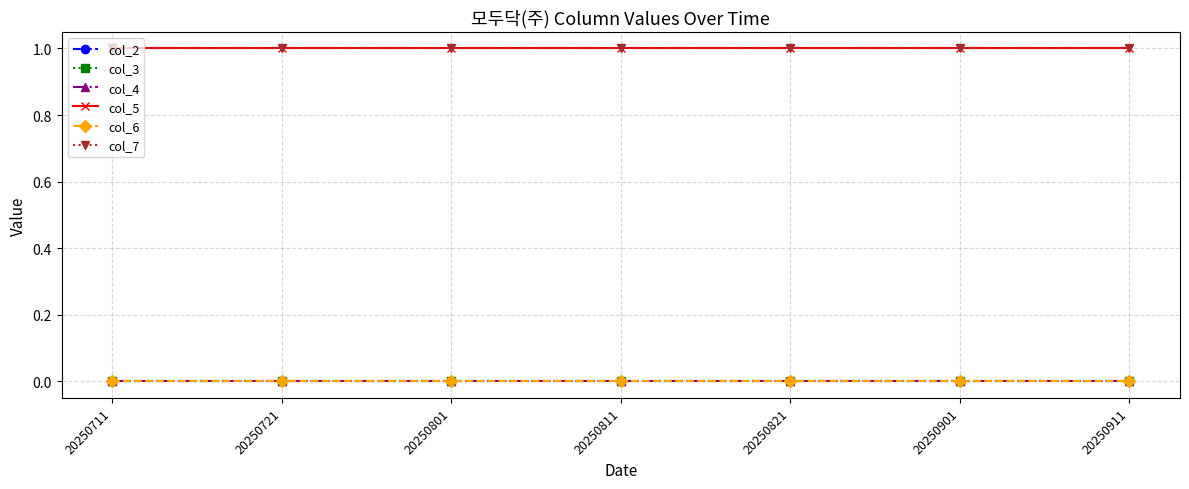

True or false: col_2 and col_5 intersect in this chart.

False